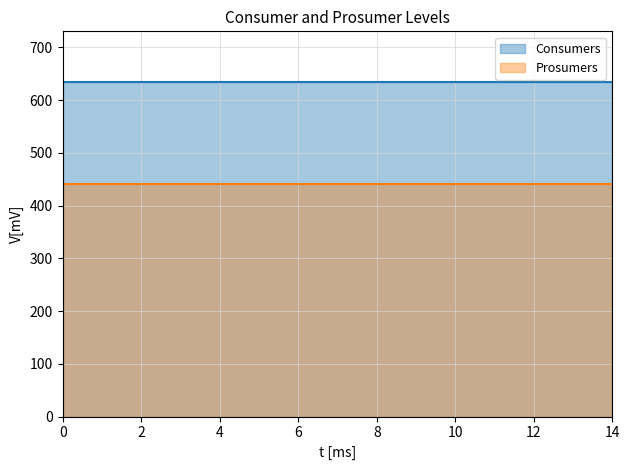

What is the minimum value shown in the chart?

440